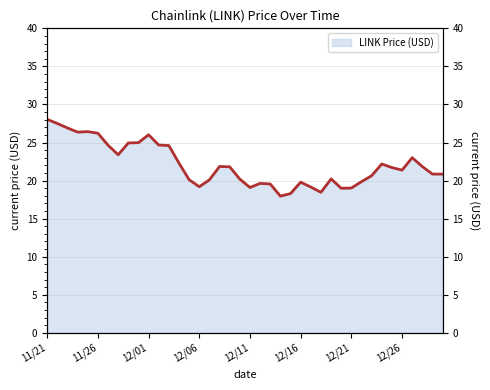

Count the number of values greater than 21.

21